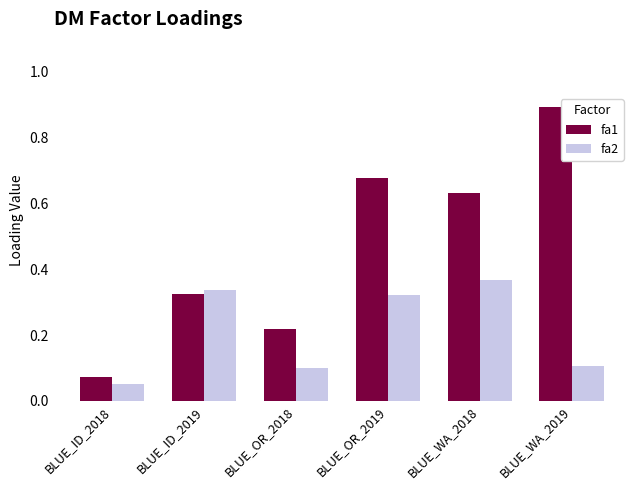

What is the label of the 4th bar from the left?

BLUE_OR_2019